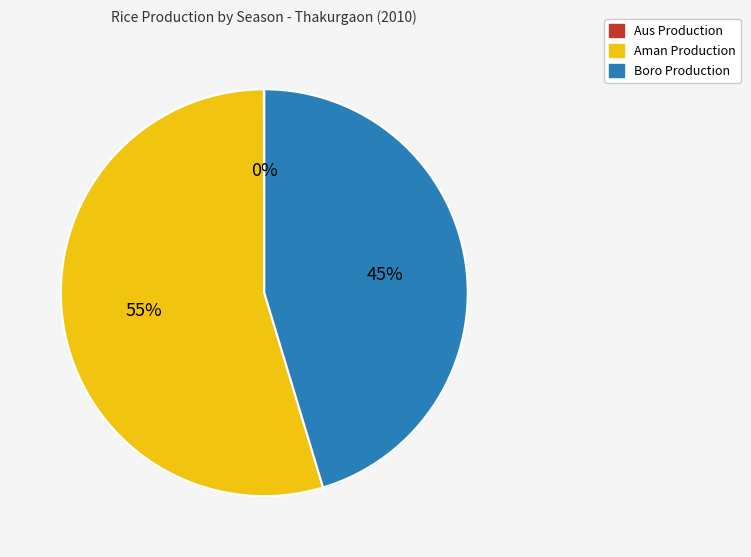

Is the sum of Boro Production and Aman Production greater than half?

Yes